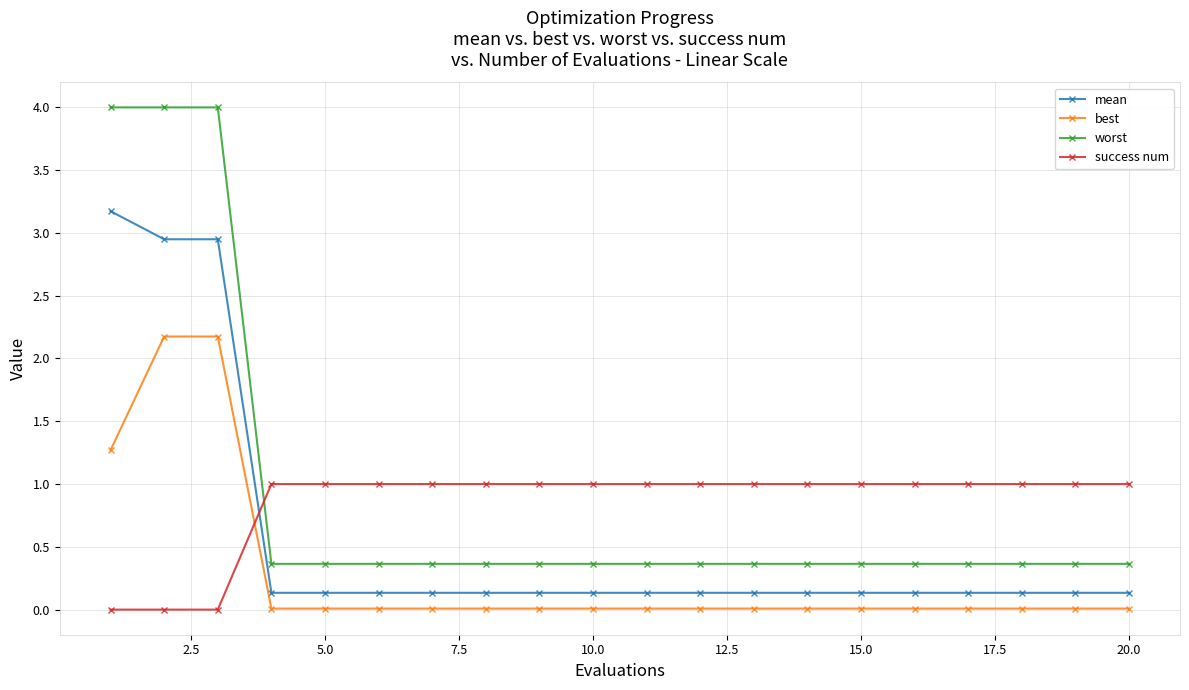

How many lines are shown in the chart?

4